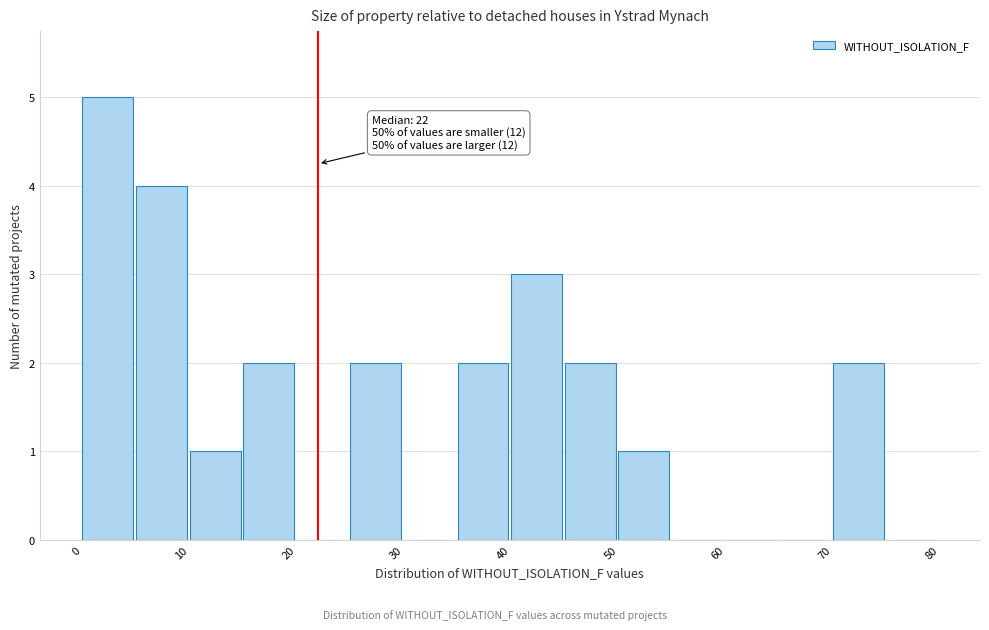

Over which range of the x-axis is the bar tallest?

0 to 5